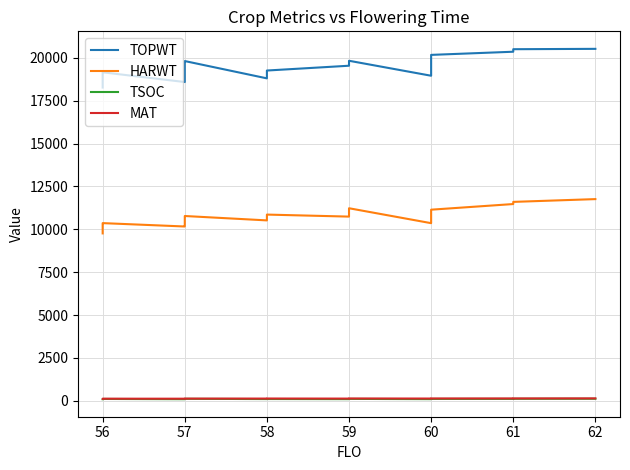

True or false: MAT and HARWT cross at least once.

False